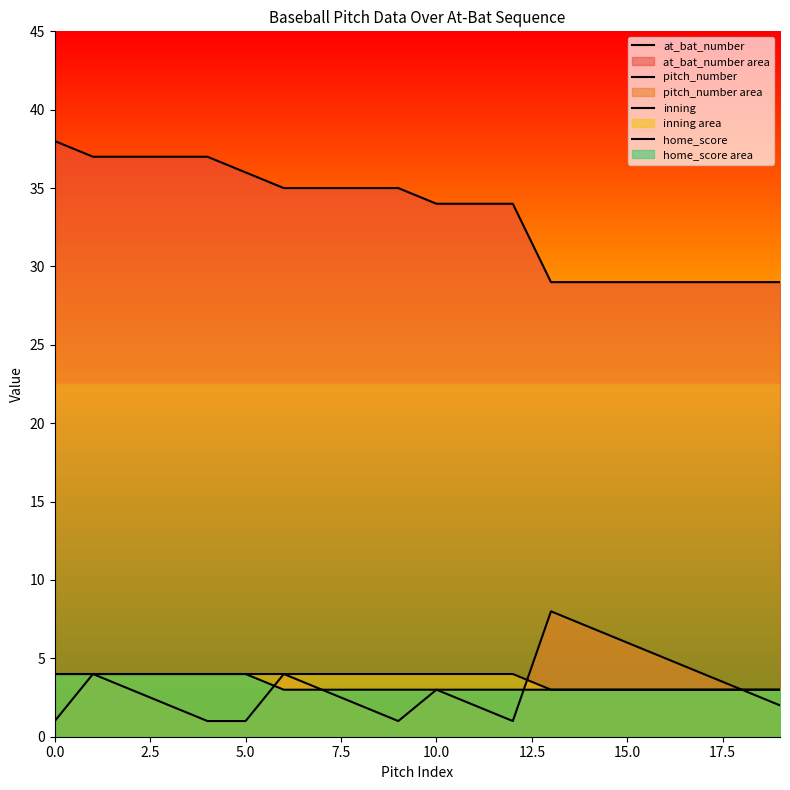

At which label does inning reach its minimum?

13